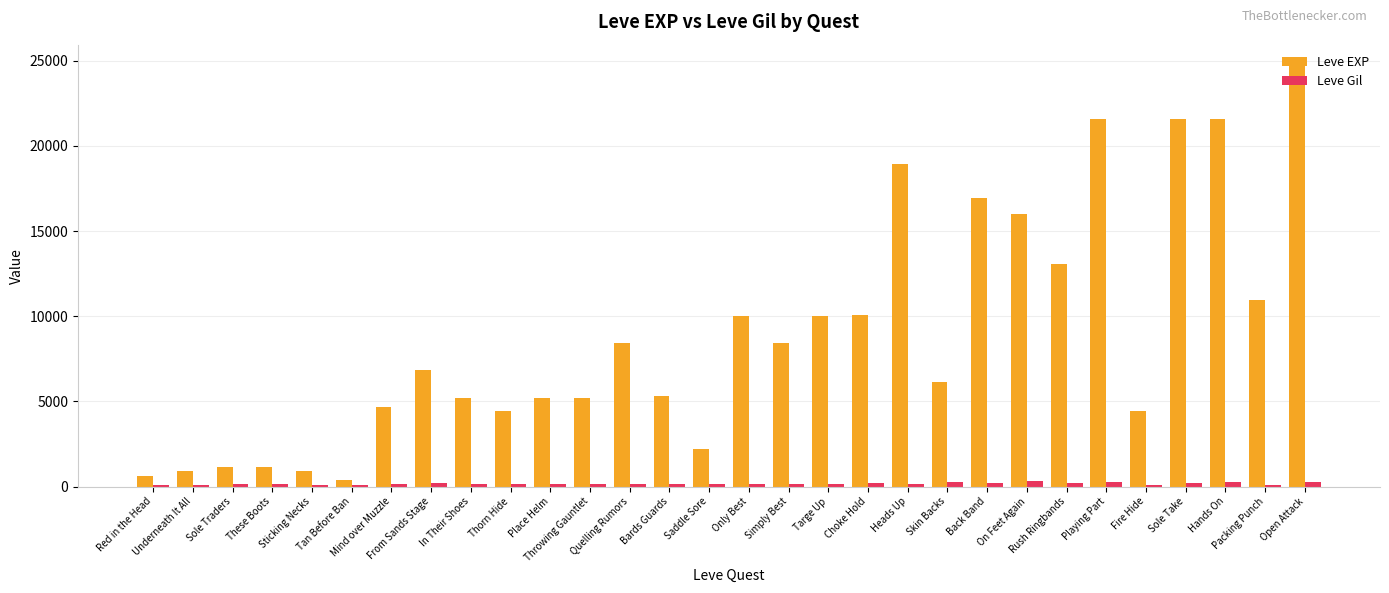

List the series in order of their overall mean, highest first.

Leve EXP, Leve Gil